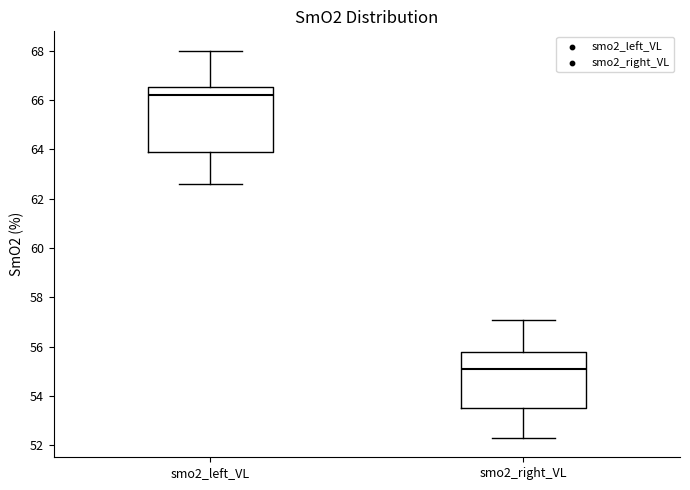

Which box's median line is the lowest?

smo2_right_VL